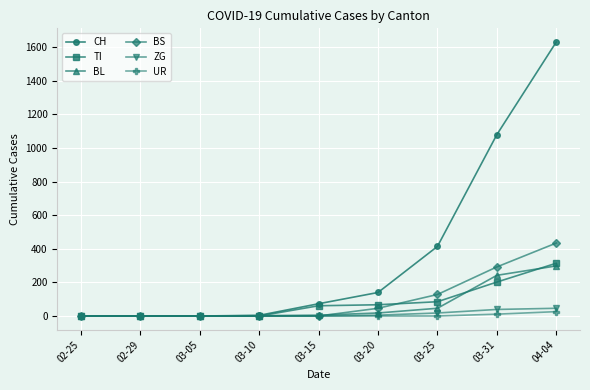

The value of CH at 02-25 is 0. True or false?

True